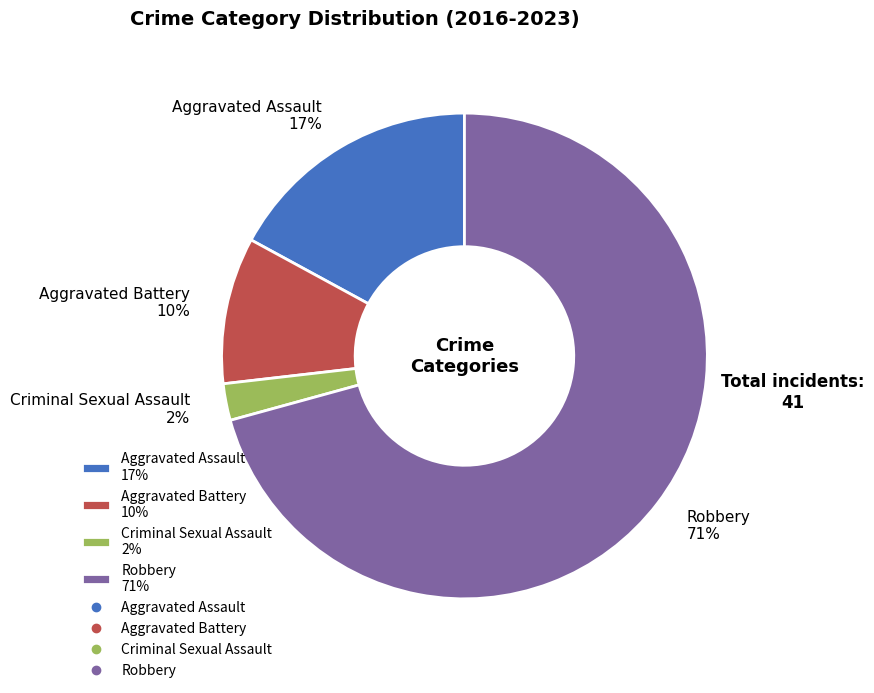

The Aggravated Assault slice represents 17% of the pie. True or false?

True